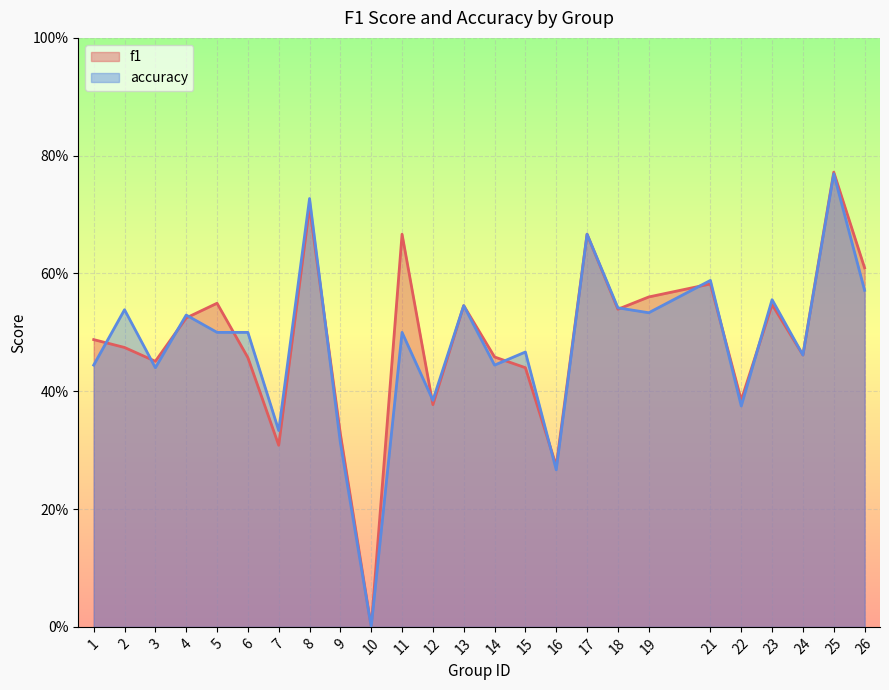

What is the sum of all f1 values?

12.2